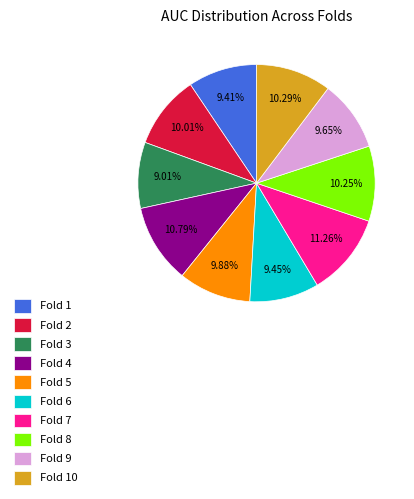

To the nearest percent, what is the difference between the largest and smallest slice percentages?

2%